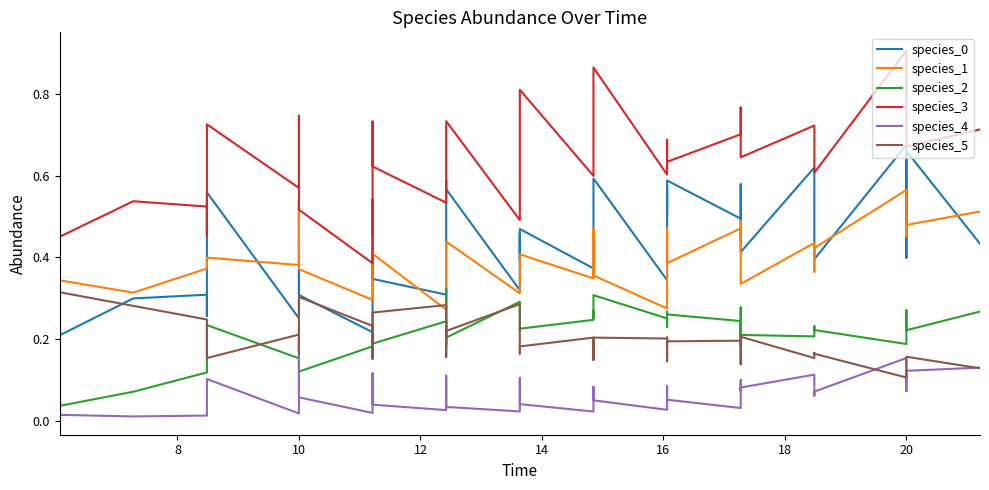

True or false: species_0 has more than 2 points higher than both neighbors.

True